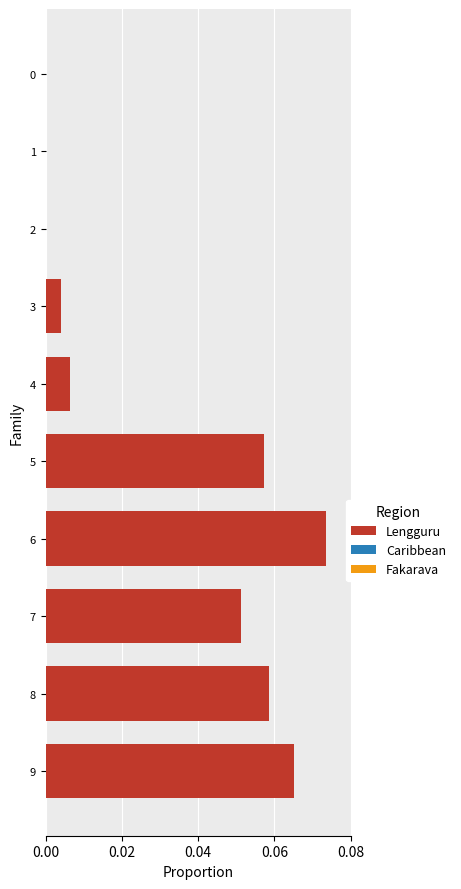

Which label corresponds to the largest value in the chart?

6